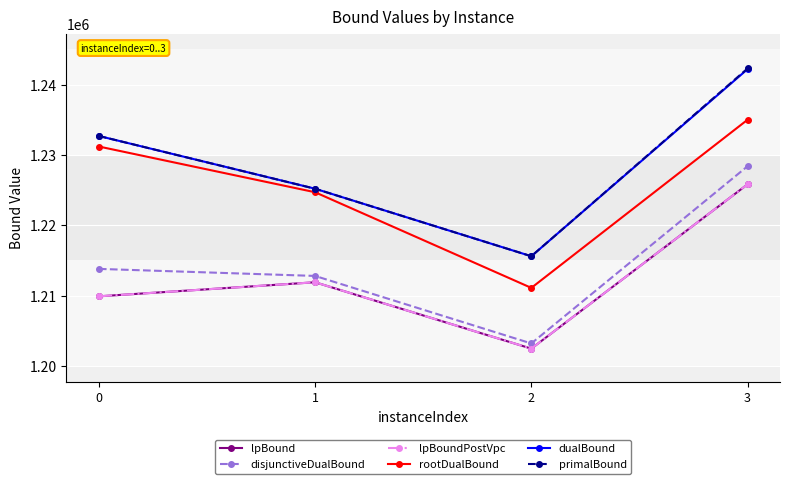

Does the chart have visible grid lines?

Yes